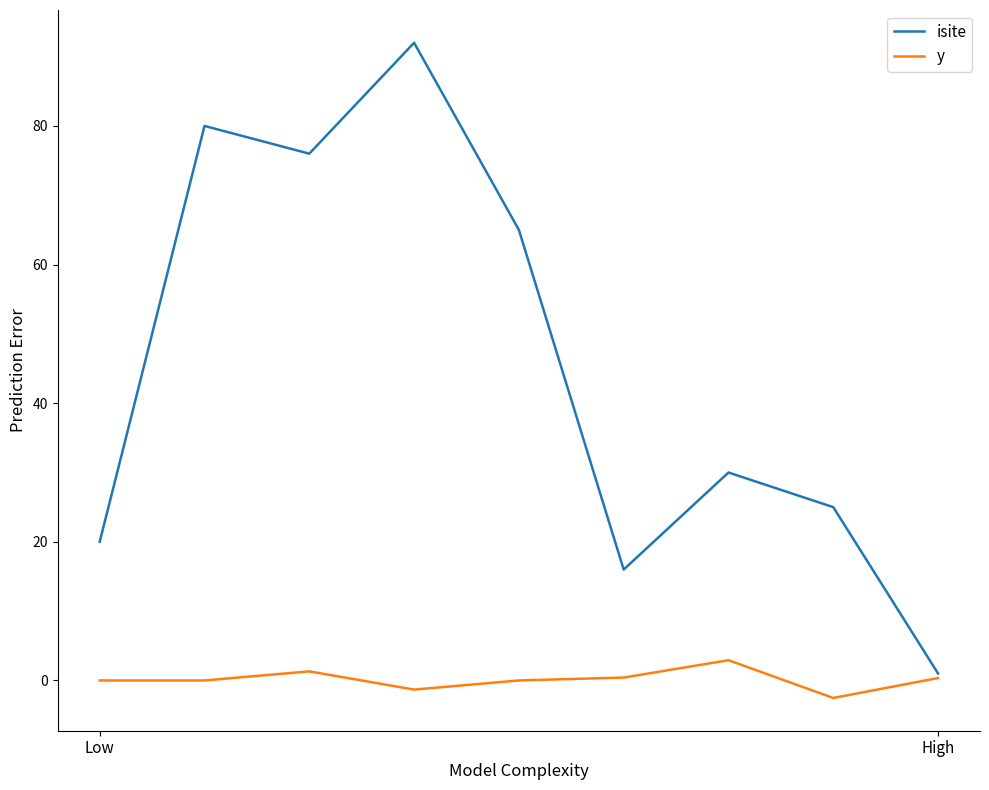

Which series has the largest total across all categories?

isite